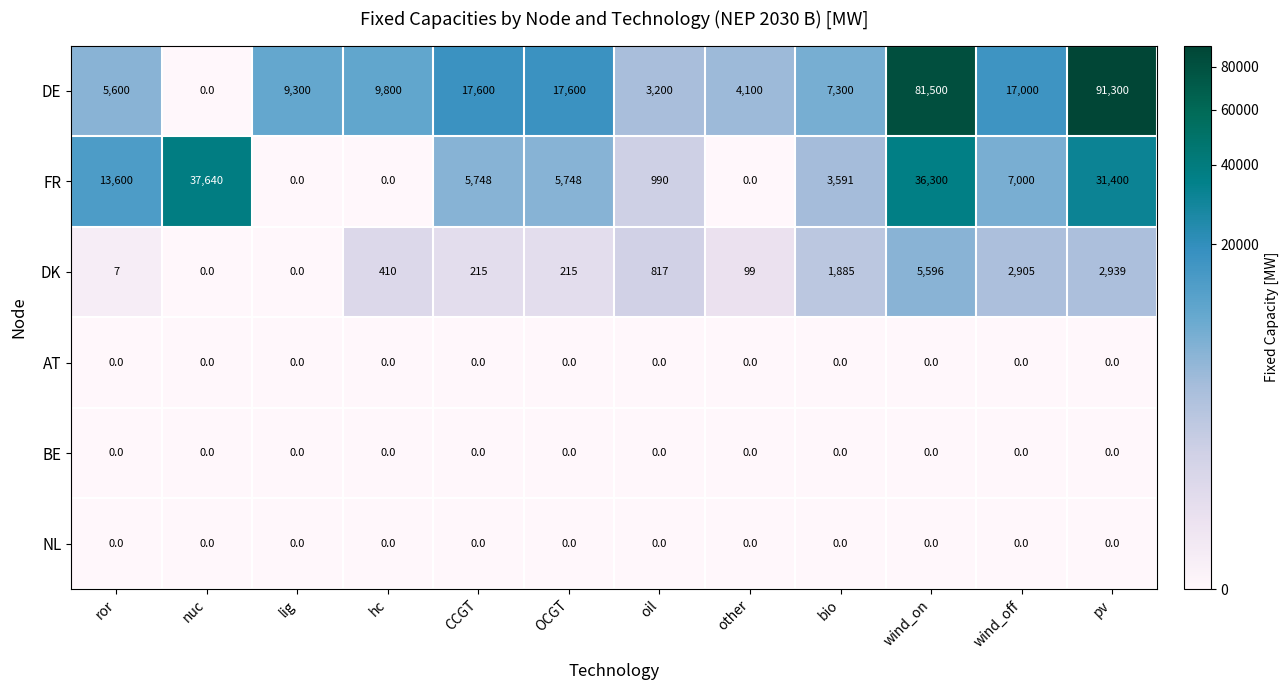

At which category is the sum across all series the highest?

pv